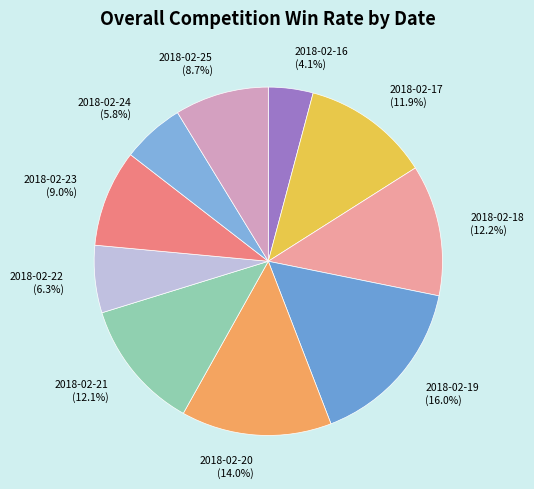

What percentage do 2018-02-17 and 2018-02-24 together represent?

17.7%